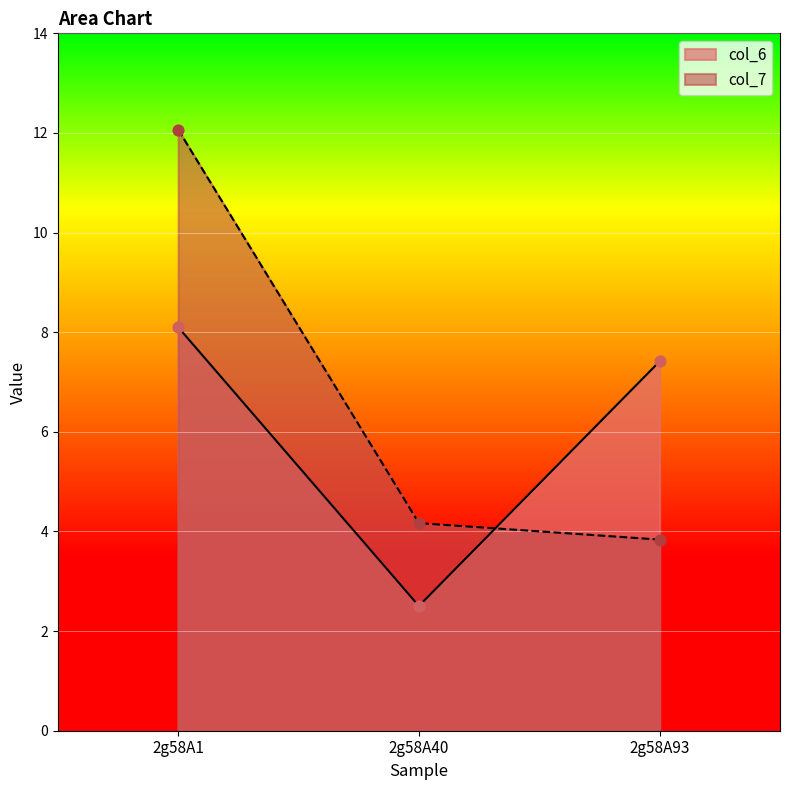

Between 2g58A1 and 2g58A93, which series saw the biggest shift?

col_7